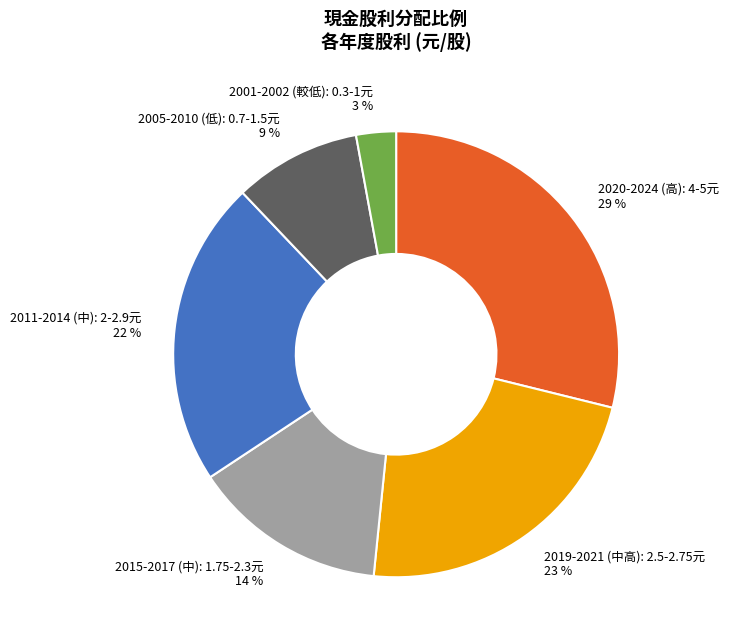

To the nearest percent, what is the average slice percentage?

17%